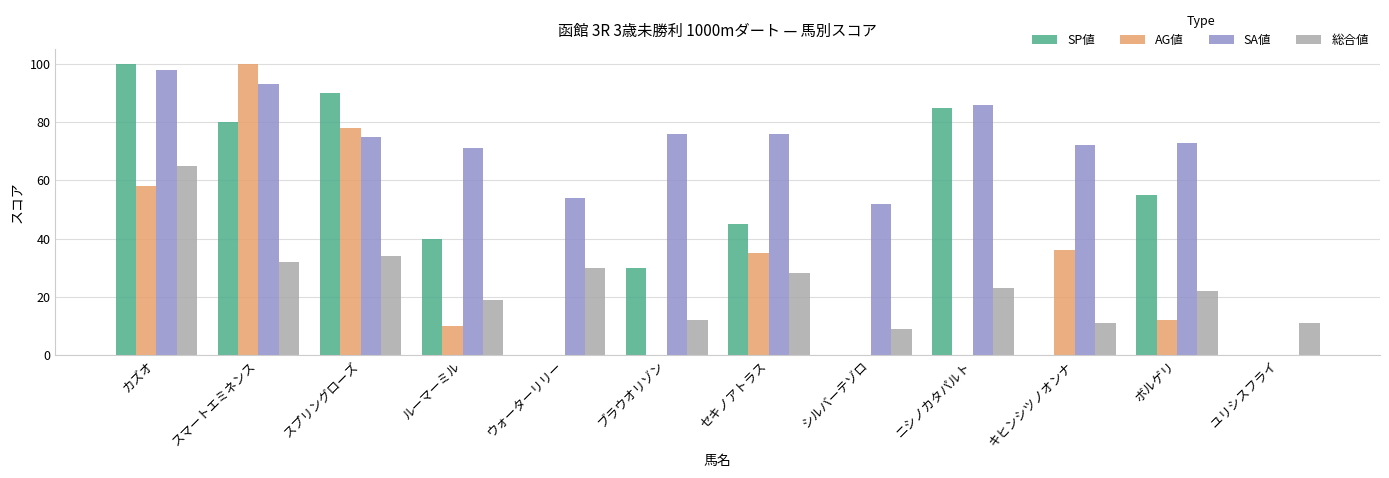

Reading left to right, transcribe all the data shown in this chart.

SP値: 100	80	90	40	0	30	45	0	85	0	55	0
AG値: 58	100	78	10	0	0	35	0	0	36	12	0
SA値: 98	93	75	71	54	76	76	52	86	72	73	0
総合値: 65	32	34	19	30	12	28	9	23	11	22	11